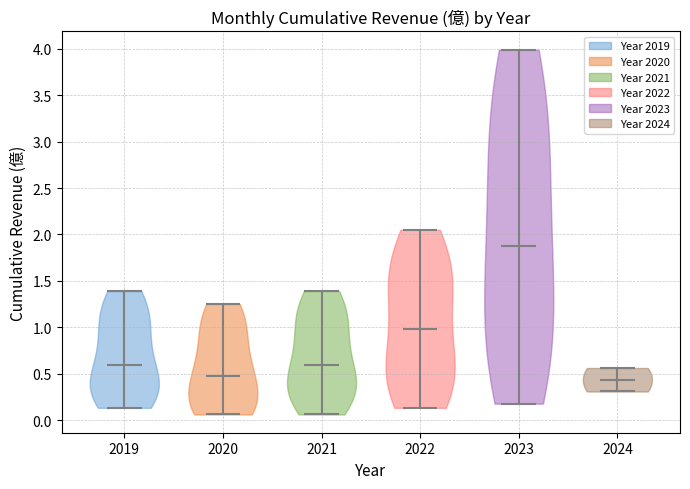

Reading left to right, read every violin against the y-axis: where its median line is, and the lowest and highest points it reaches. The values are not printed on the chart, so give them approximately, as read against the axis.

2019: median line 0.60, lowest point 0.15, highest point 1.40
2020: median line 0.45, lowest point 0.05, highest point 1.25
2021: median line 0.60, lowest point 0.05, highest point 1.40
2022: median line 1.00, lowest point 0.15, highest point 2.05
2023: median line 1.90, lowest point 0.20, highest point 4.00
2024: median line 0.45, lowest point 0.30, highest point 0.55